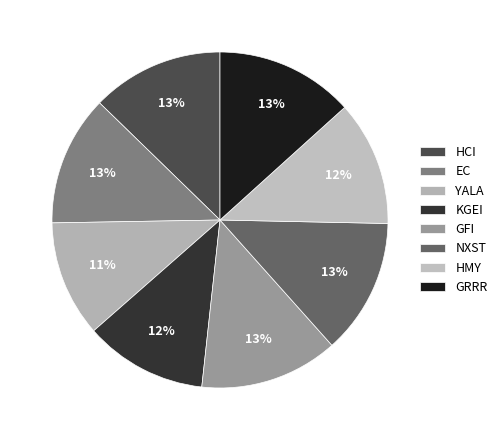

Which category has the biggest portion of the pie?

GFI